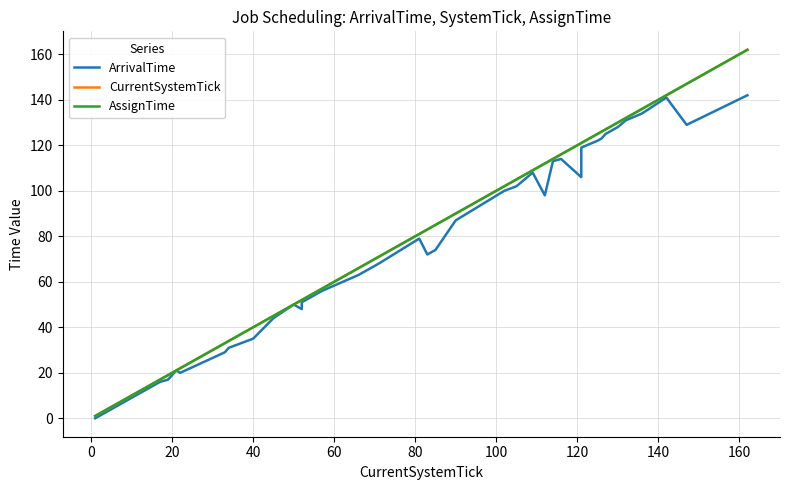

At how many categories does at least one series exceed 115?

12